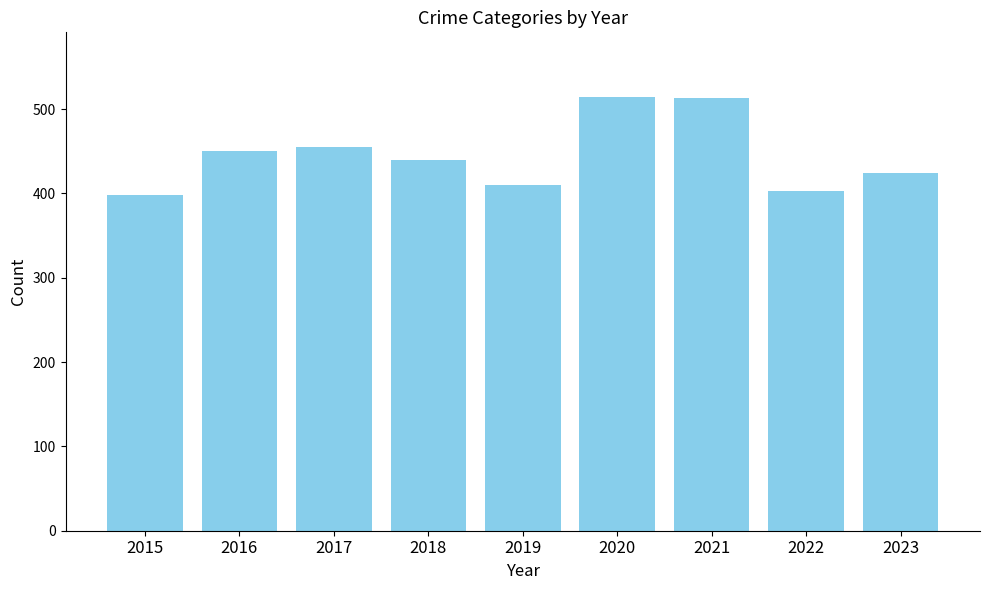

The value at 2016 is 661. True or false?

False